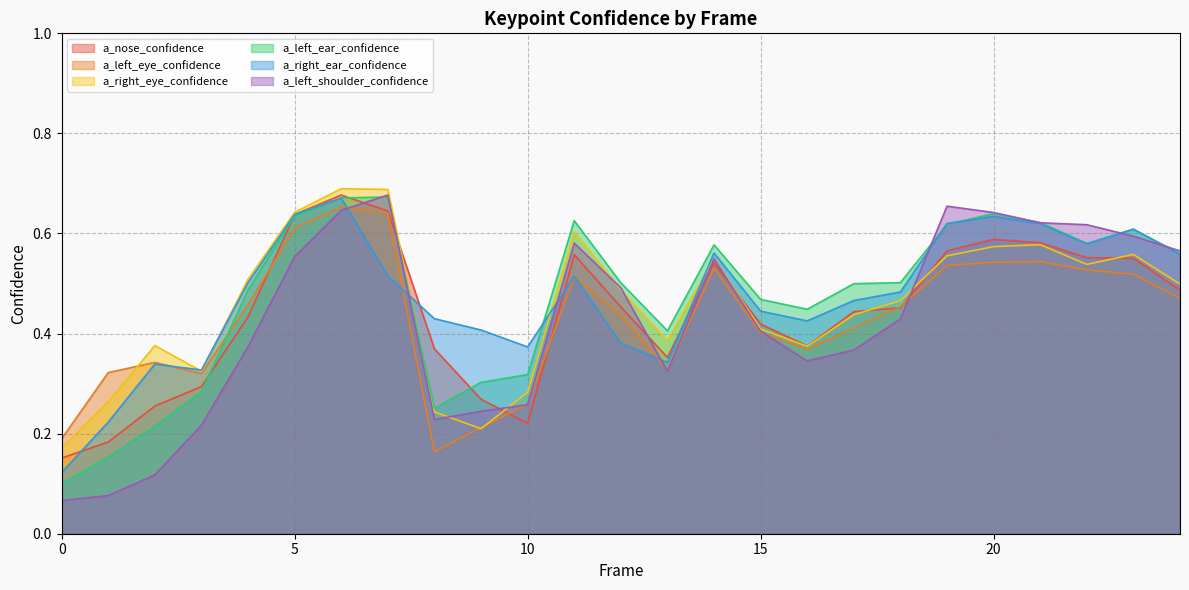

What is the sum of all a_right_ear_confidence values?

11.8